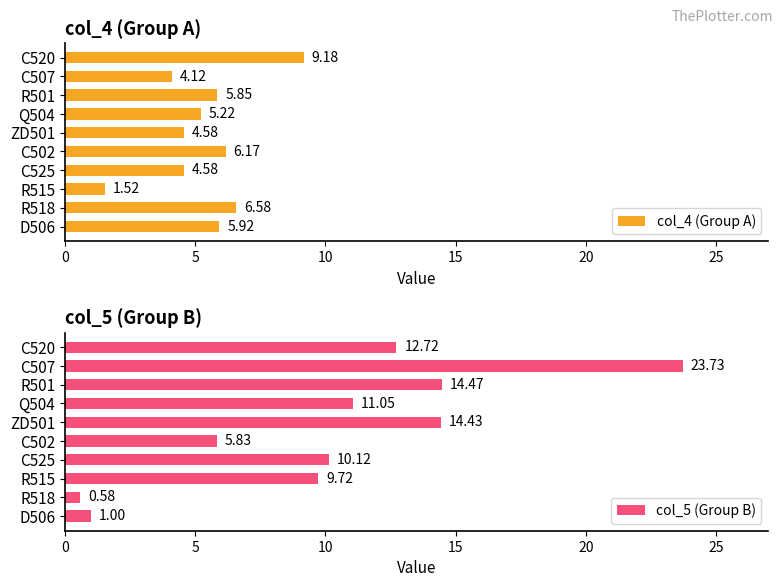

What are all the series names shown in the legend?

col_4 (Group A), col_5 (Group B)